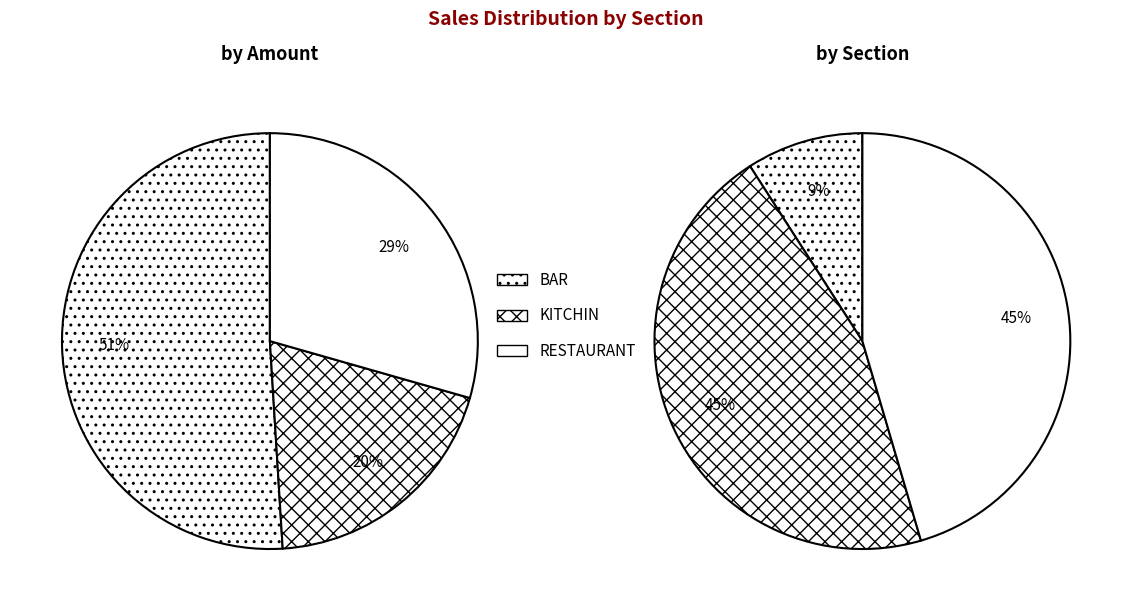

To the nearest percent, what portion does BAR represent?

51%